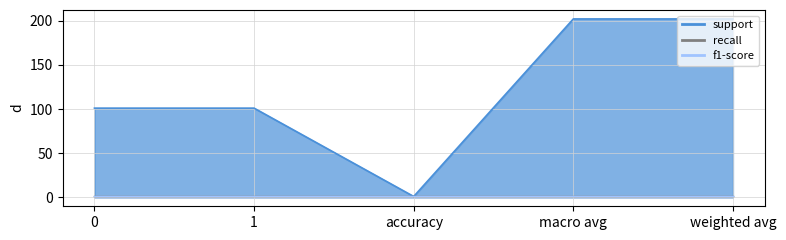

At which category is the sum across all series the highest?

macro avg